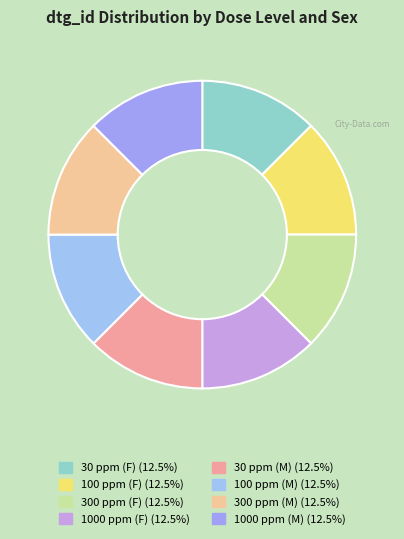

How many segments does this pie chart have?

8